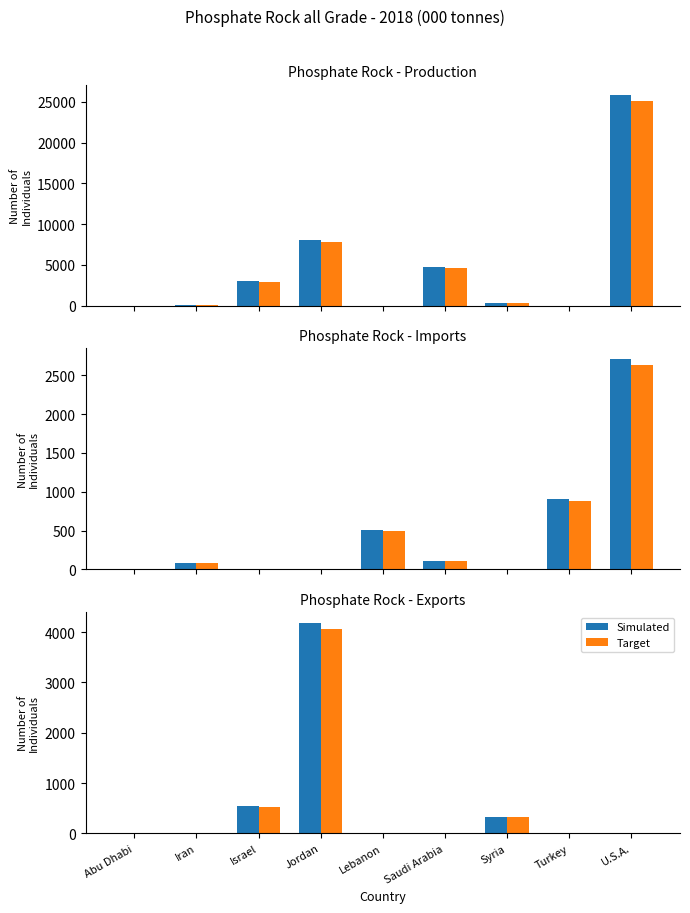

What is the label of the 6th bar from the right?

Jordan